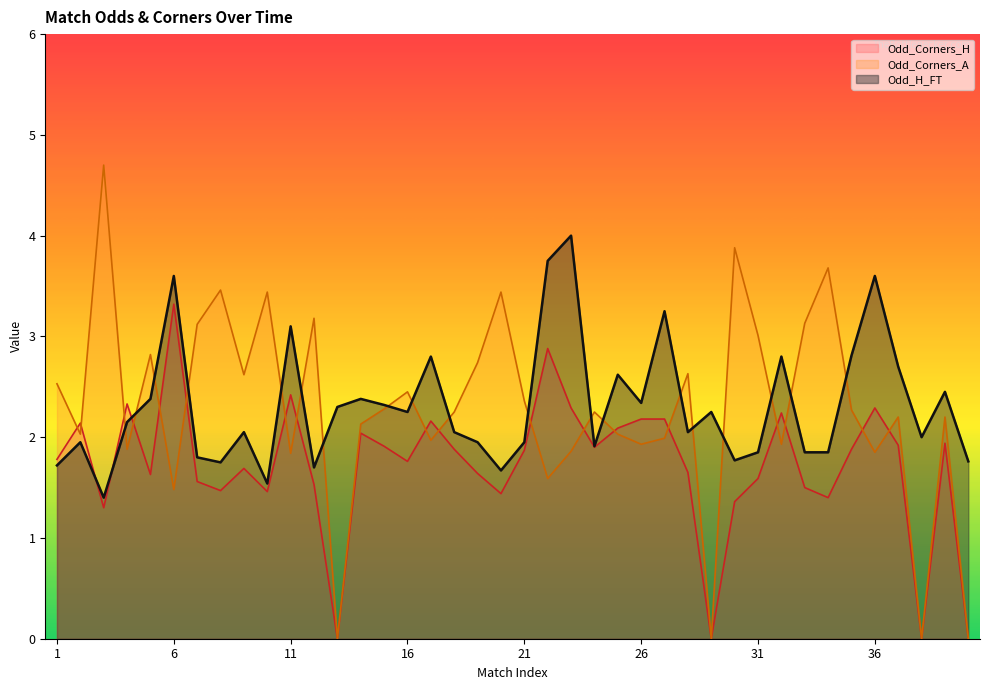

What are all the series names shown in the legend?

Odd_Corners_H, Odd_Corners_A, Odd_H_FT